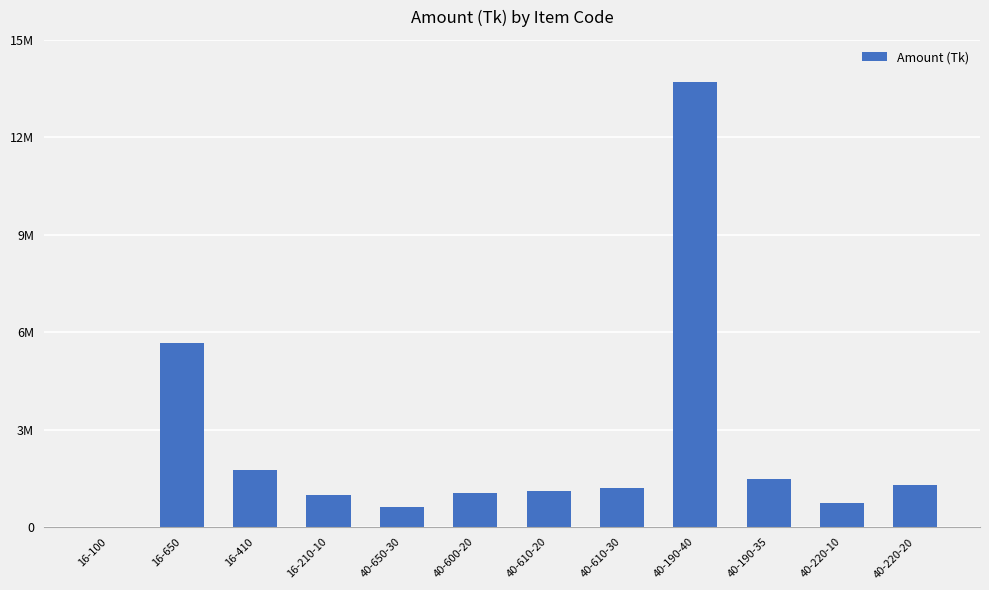

Are the bars horizontal?

No